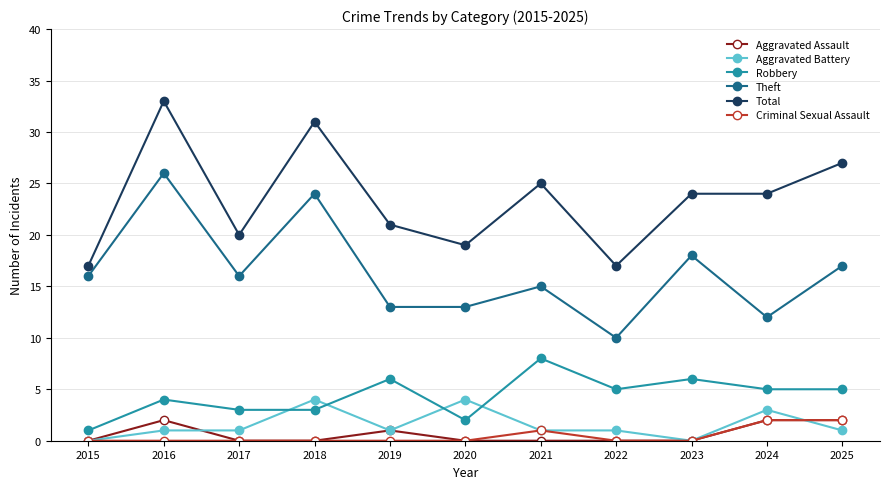

Reading right to left, list all the values displayed in this chart.

Aggravated Assault: 2	2	0	0	0	0	1	0	0	2	0
Aggravated Battery: 1	3	0	1	1	4	1	4	1	1	0
Robbery: 5	5	6	5	8	2	6	3	3	4	1
Theft: 17	12	18	10	15	13	13	24	16	26	16
Total: 27	24	24	17	25	19	21	31	20	33	17
Criminal Sexual Assault: 2	2	0	0	1	0	0	0	0	0	0